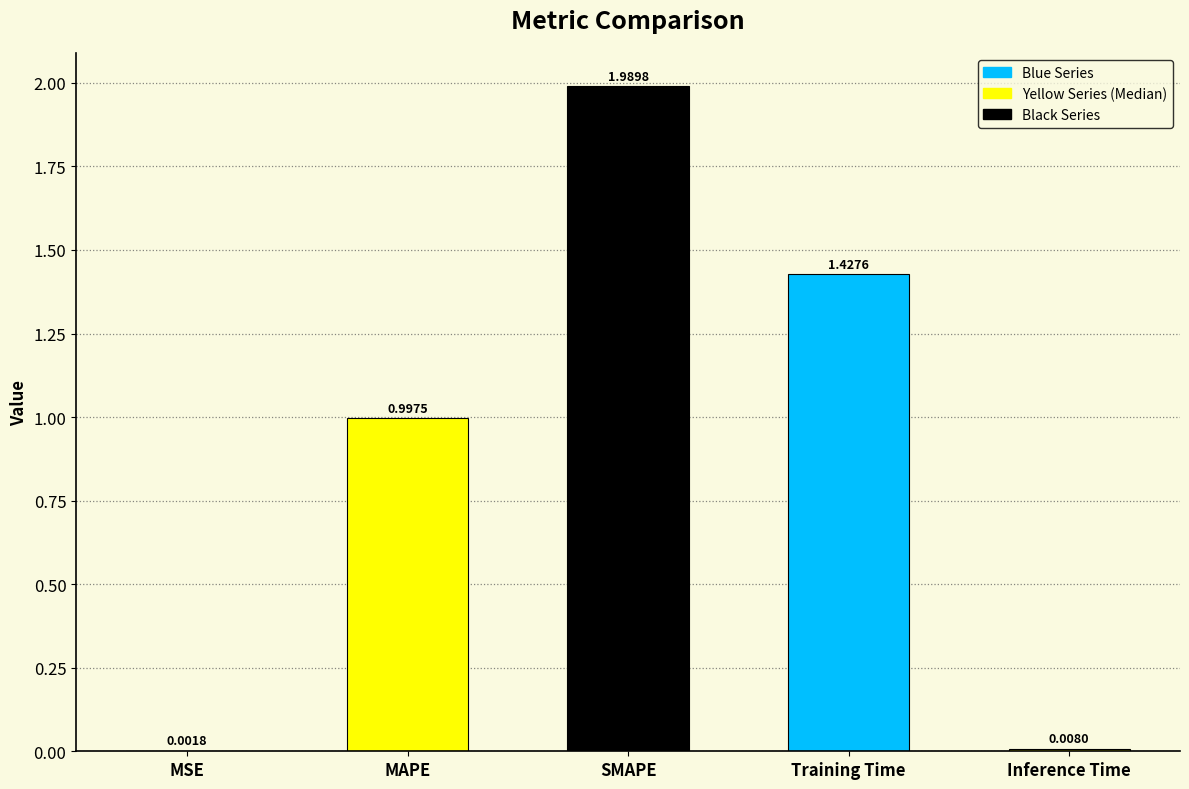

Between SMAPE and Training Time, which is larger?

SMAPE